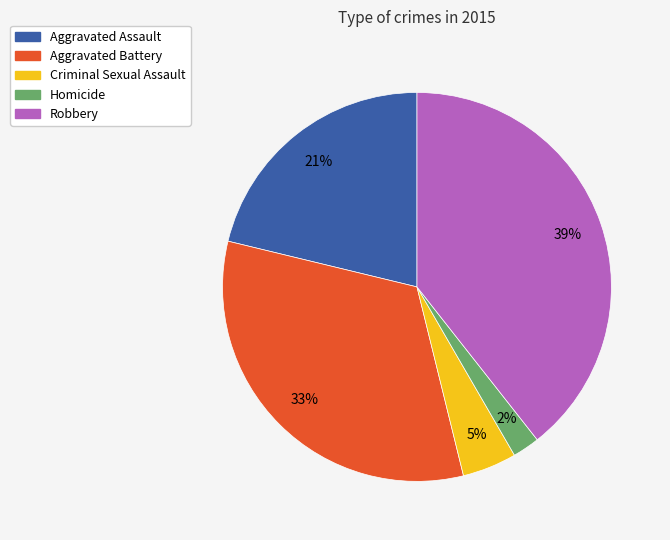

Is the sum of Aggravated Battery and Homicide greater than half?

No